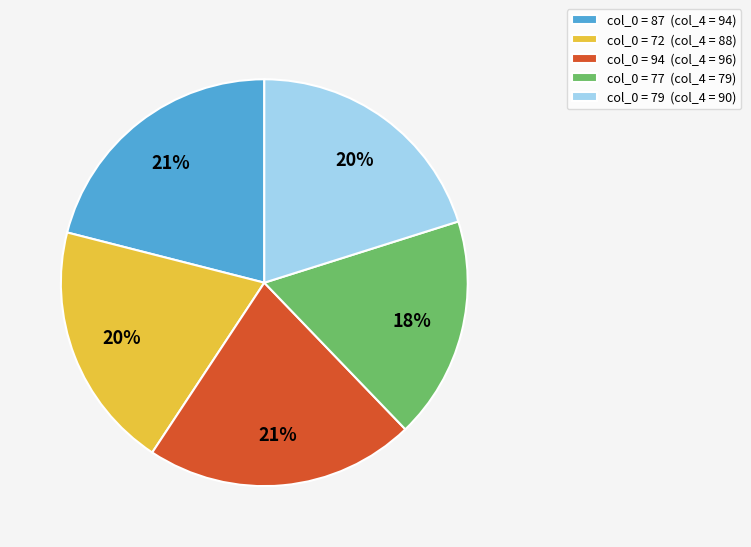

To the nearest percent, what is the average slice percentage?

20%